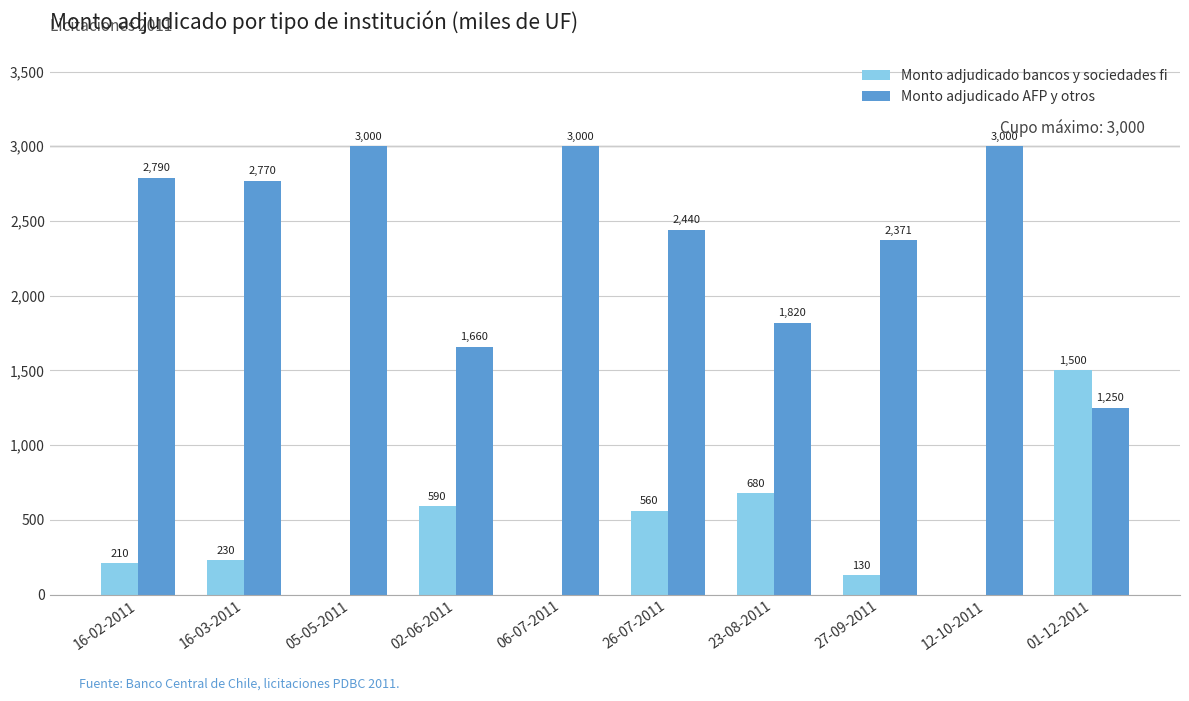

What are all the series names shown in the legend?

Monto adjudicado bancos y sociedades fi, Monto adjudicado AFP y otros